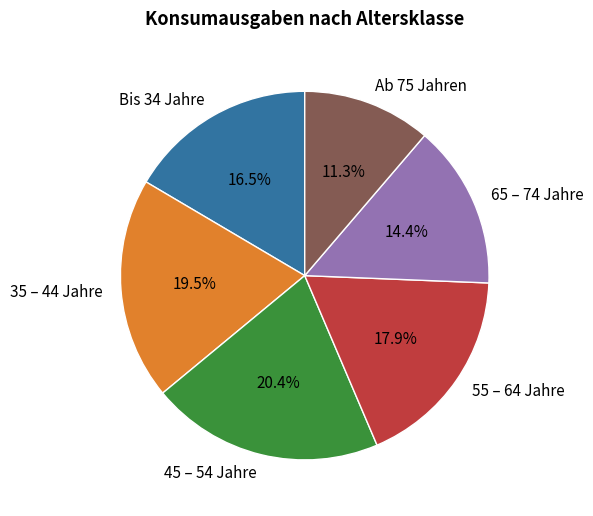

Which has a higher value, Bis 34 Jahre or 45 – 54 Jahre?

45 – 54 Jahre